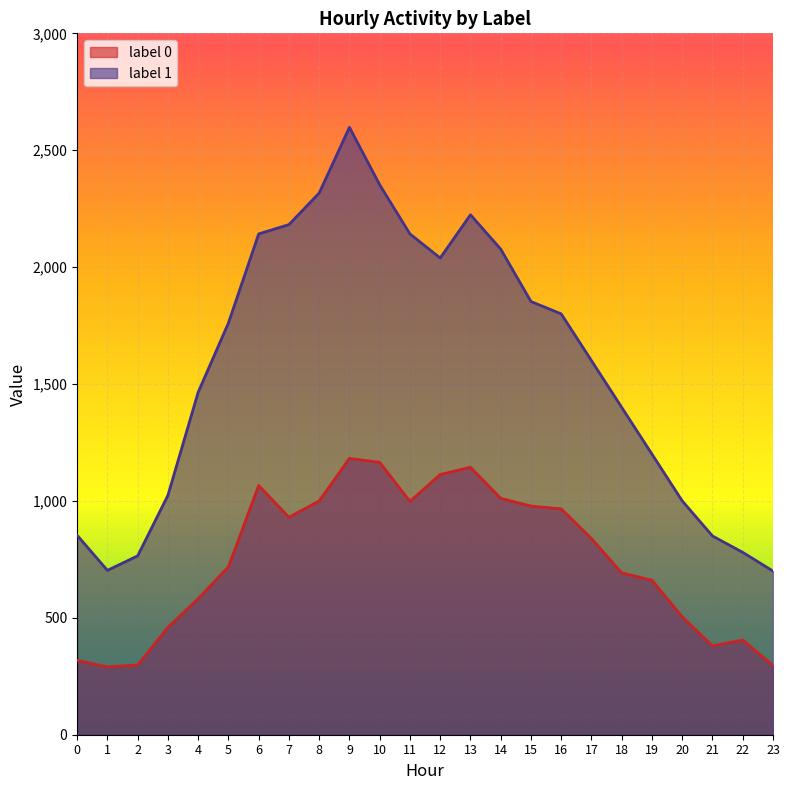

True or false: label 1 and label 0 cross at least once.

False